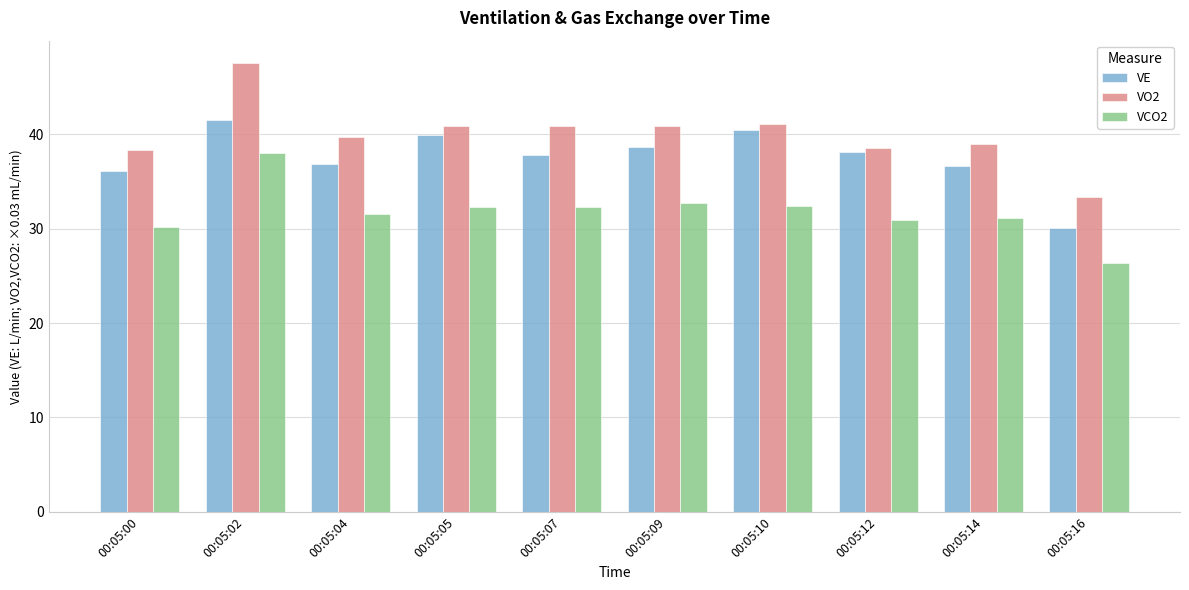

What is the value of the VO2 bar at the 3rd from the left?

39.7